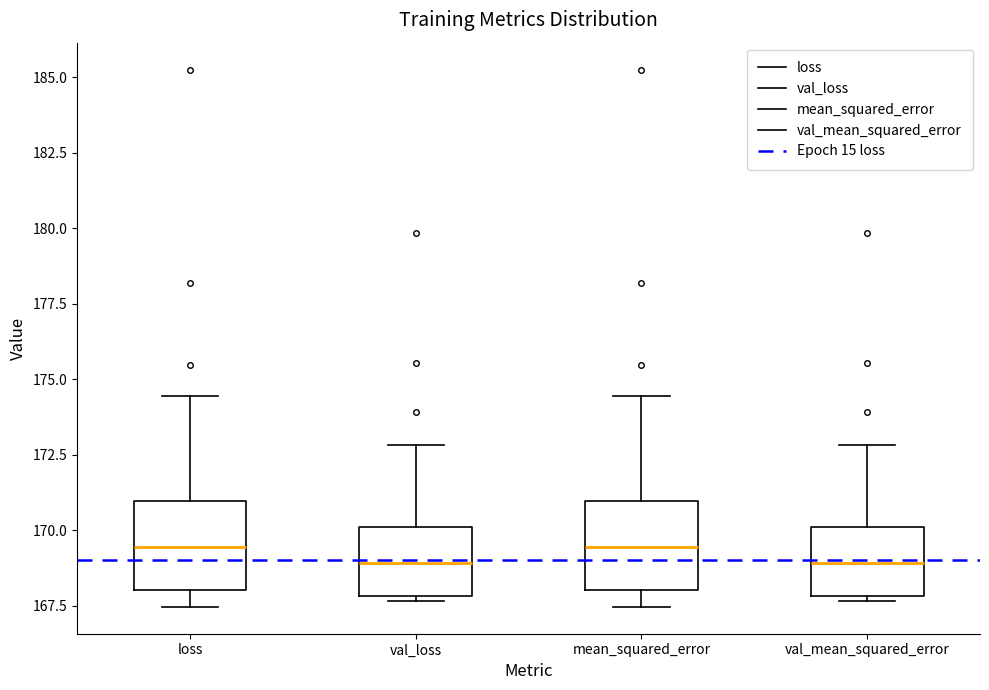

Reading left to right, transcribe this box plot: for each box, give where its median line is, the range the box spans, and where its two whiskers end, as read against the y-axis. The values are not printed on the chart, so give them approximately, as read against the axis.

loss: median 169.5, box 168.0 to 171.0, whiskers 167.5 to 174.5
val_loss: median 169.0, box 168.0 to 170.0, whiskers 167.5 to 173.0
mean_squared_error: median 169.5, box 168.0 to 171.0, whiskers 167.5 to 174.5
val_mean_squared_error: median 169.0, box 168.0 to 170.0, whiskers 167.5 to 173.0